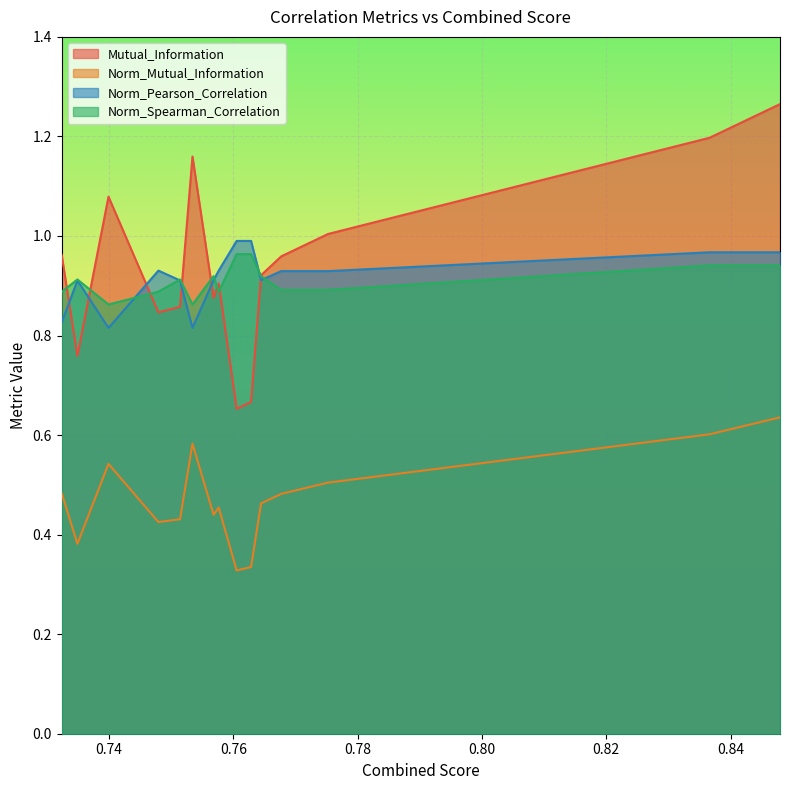

In Norm_Pearson_Correlation, how many points are higher than both neighbors (excluding endpoints)?

2